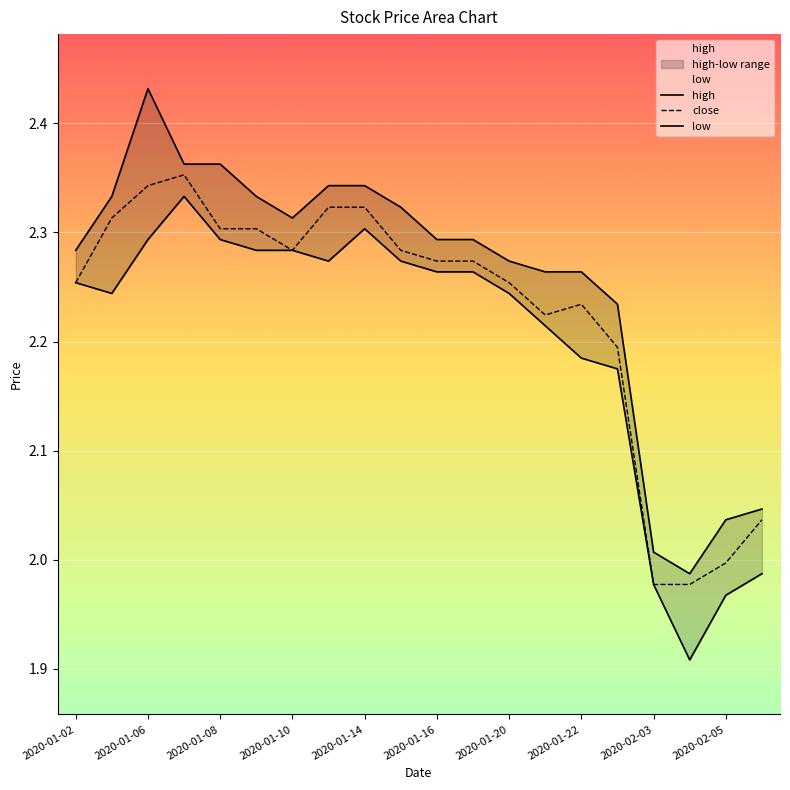

Where is the first local minimum for close?

2020-01-10